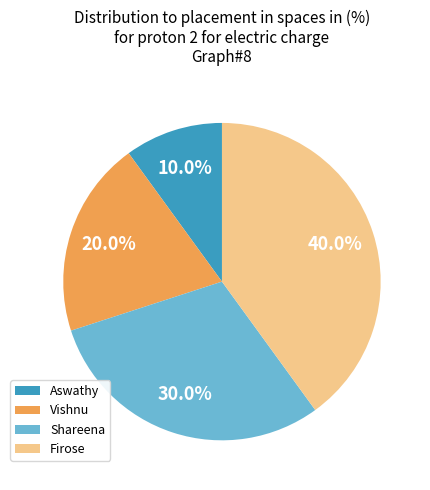

Which category has the smallest portion of the pie?

Aswathy